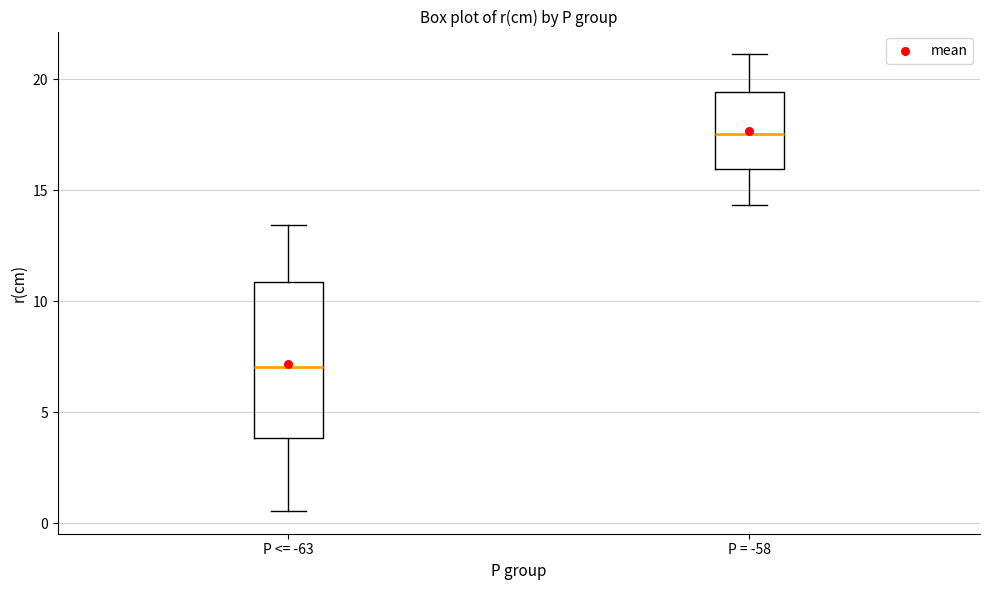

Reading left to right, read every box against the y-axis: the position of its median line, the range the box covers, and the ends of its whiskers. The values are not printed on the chart, so give them approximately, as read against the axis.

P <= -63: median 7.0, box 4.0 to 11.0, whiskers 0.5 to 13.5
P = -58: median 17.5, box 16.0 to 19.5, whiskers 14.5 to 21.0